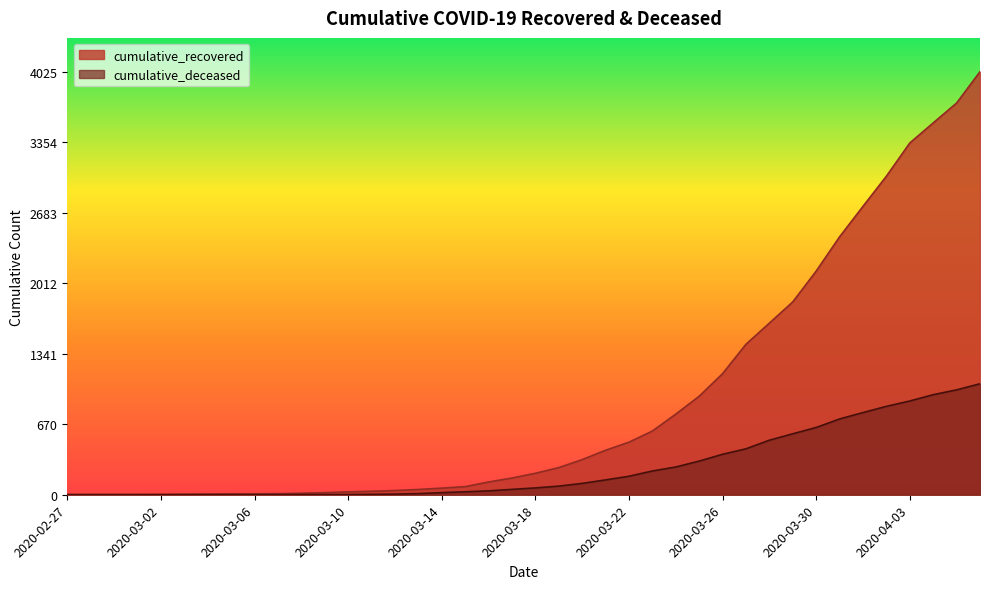

What is the difference between the maximum and minimum values in the cumulative_deceased series?

1056